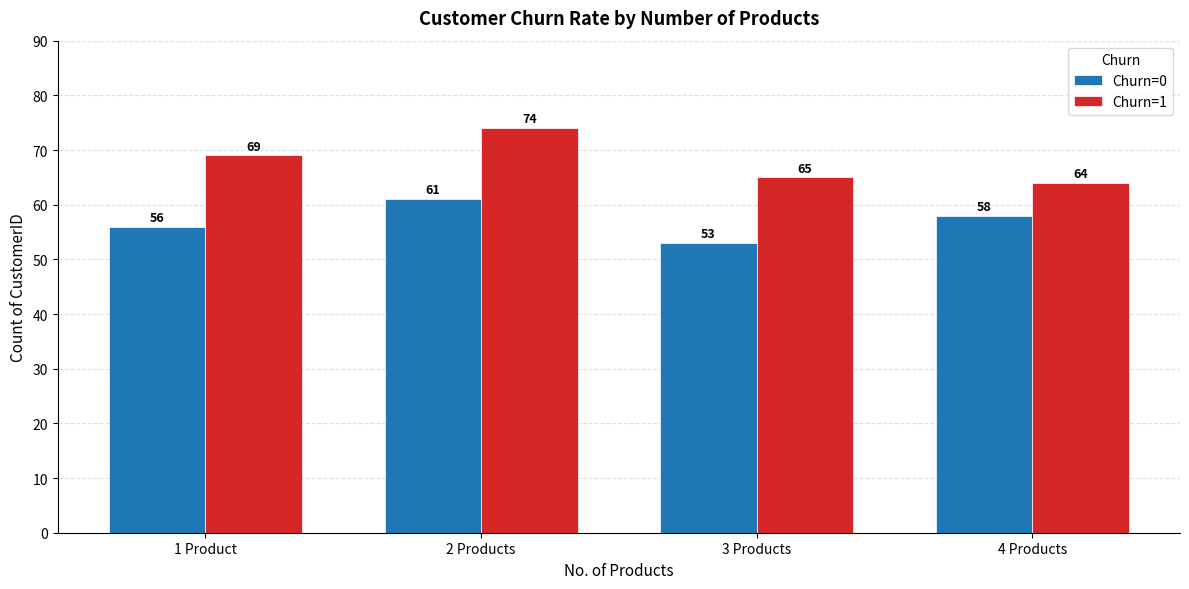

At how many categories does at least one series exceed 55?

4